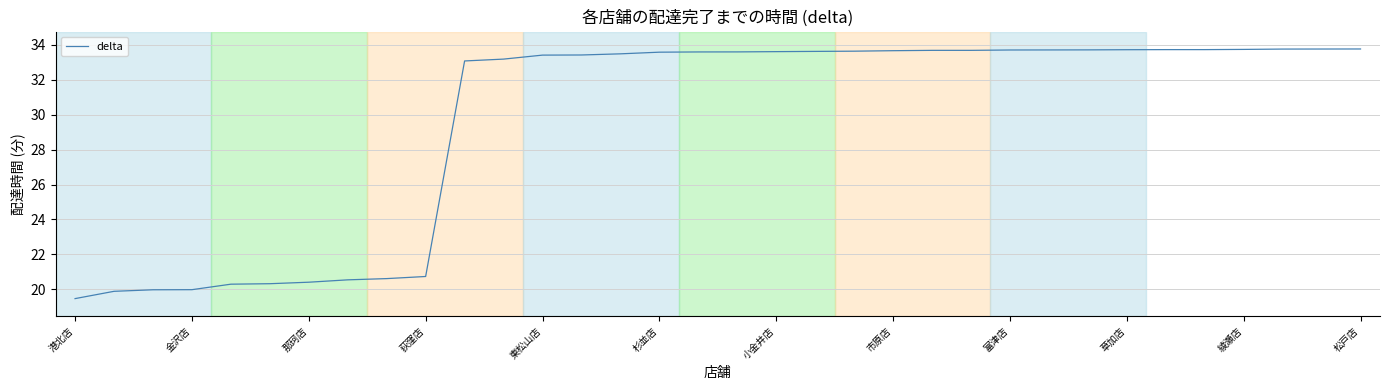

What is the maximum value shown in the chart?

33.8